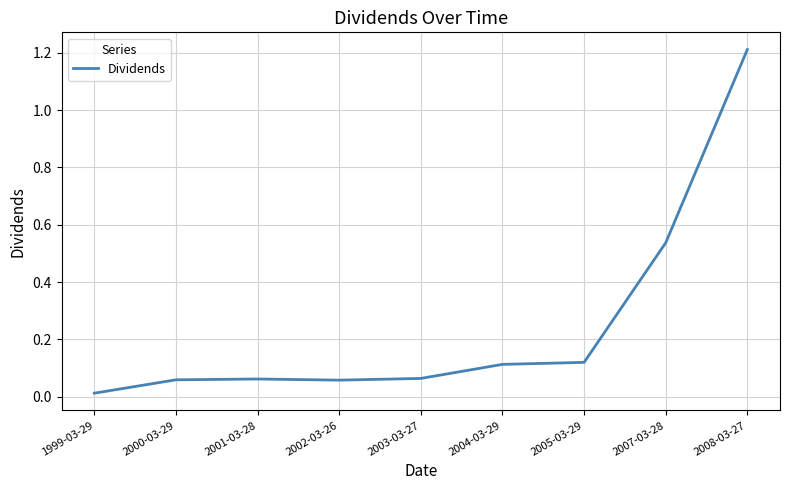

True or false: the data shows 0.1 at 2003-03-27.

True